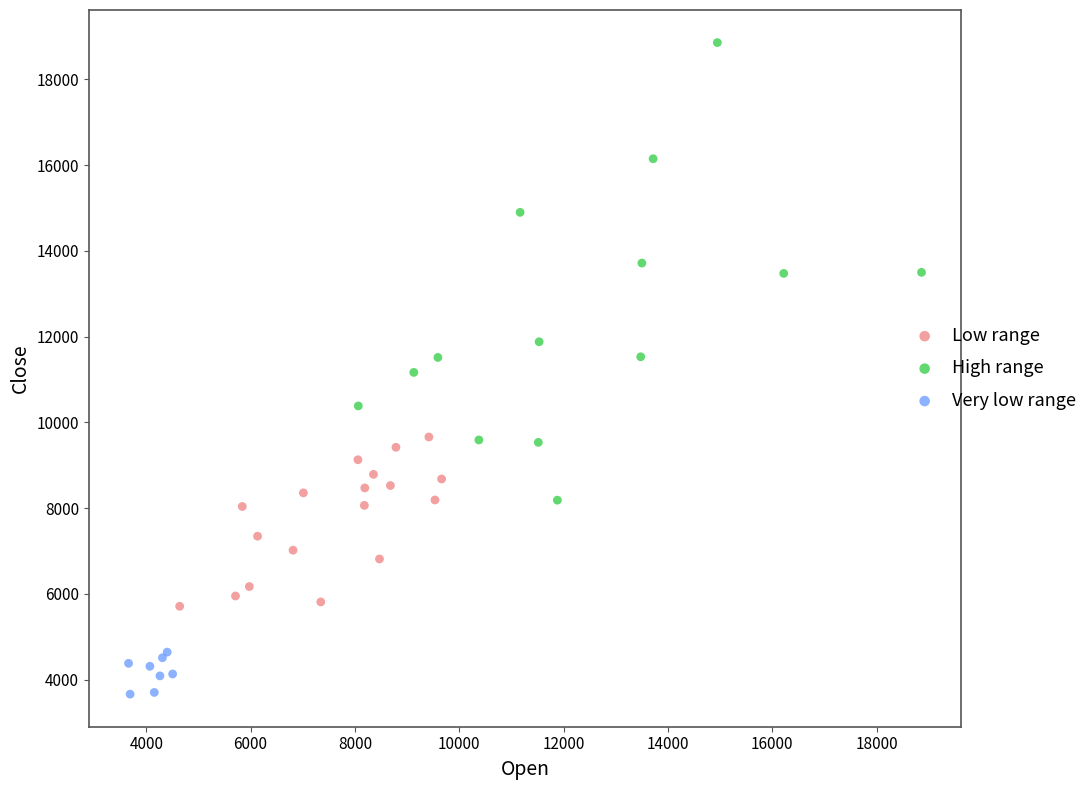

Which series contains the lowest Y value?

Very low range